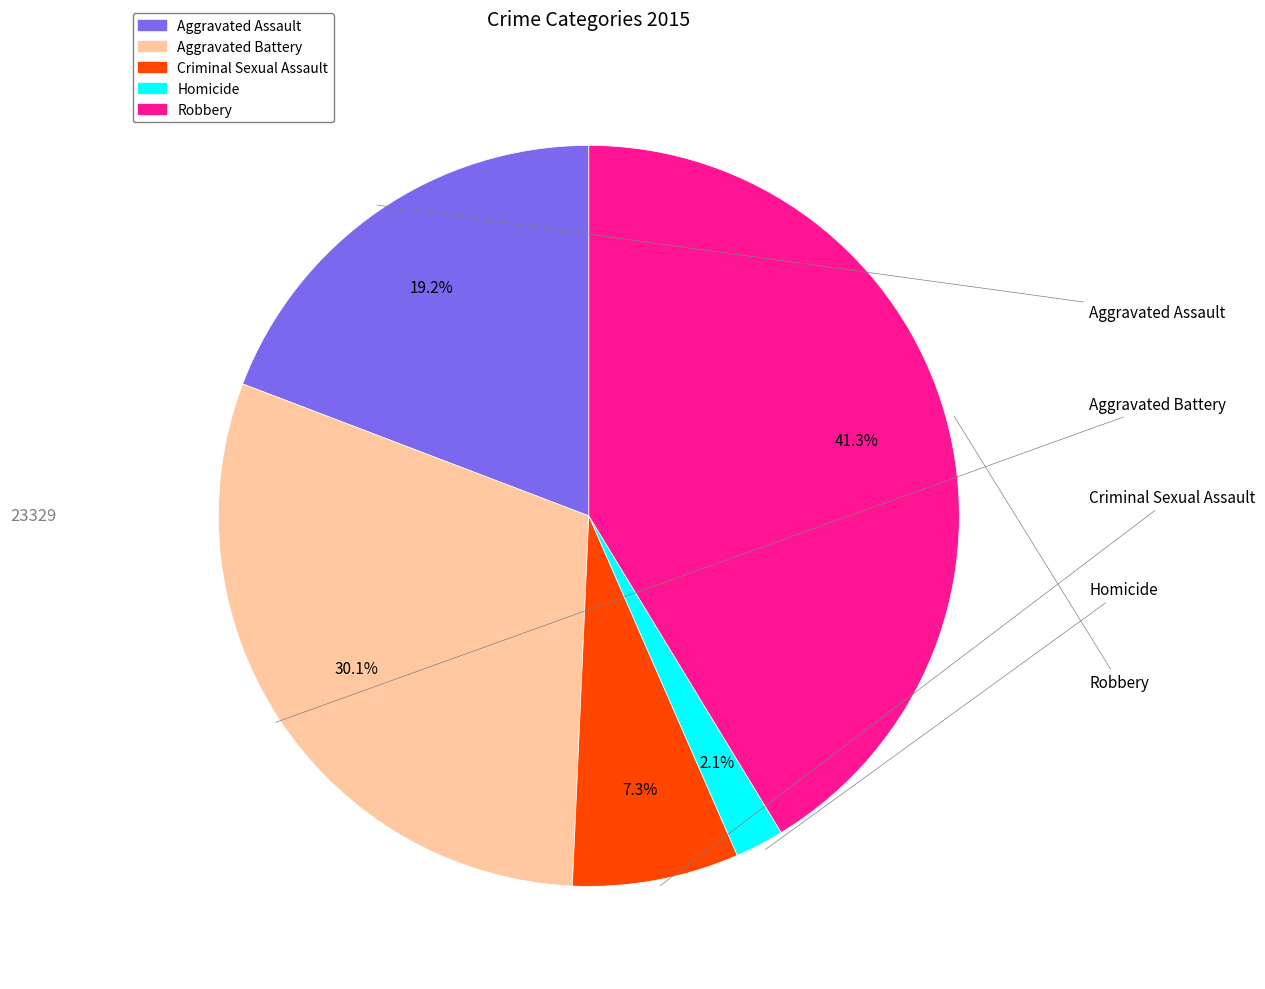

To the nearest percent, what is the average slice percentage?

20%